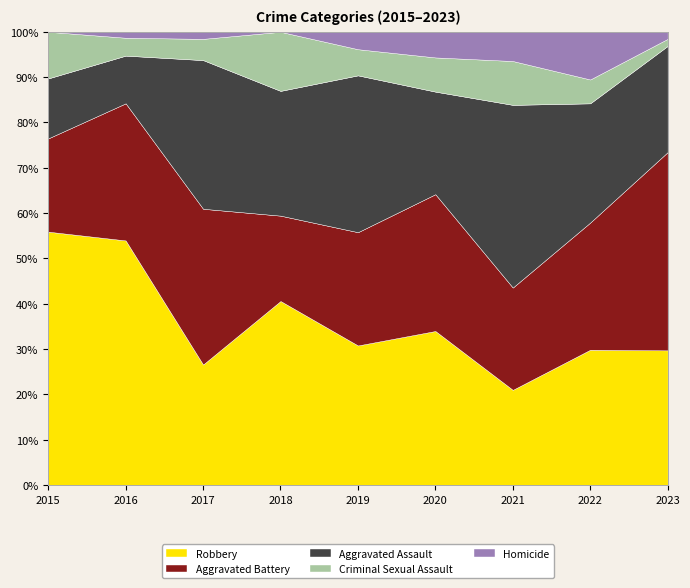

What is the highest value of the Robbery series?

55.9